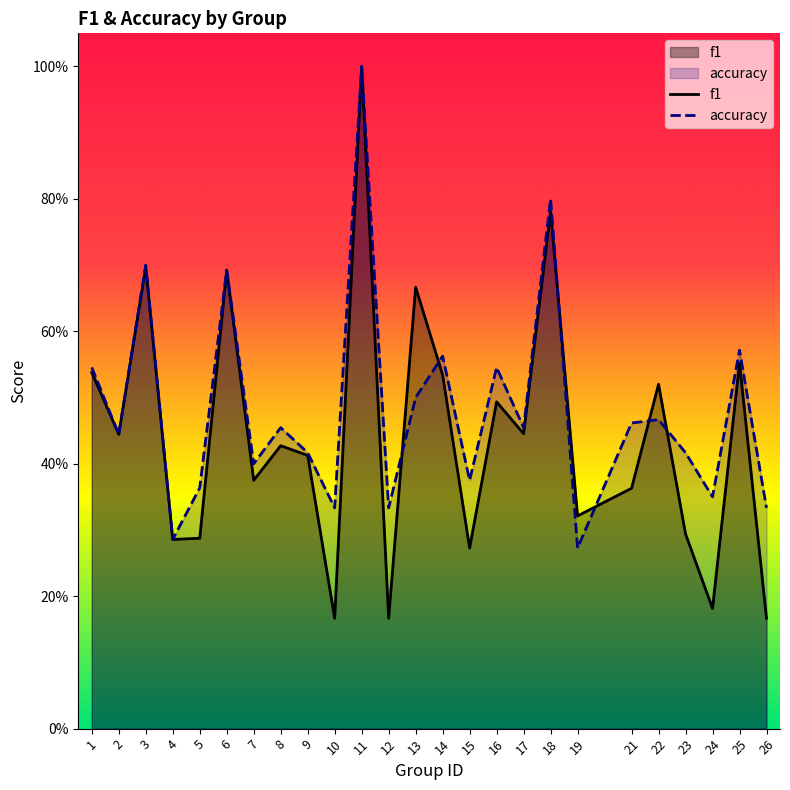

At which label is accuracy closest to 0?

19